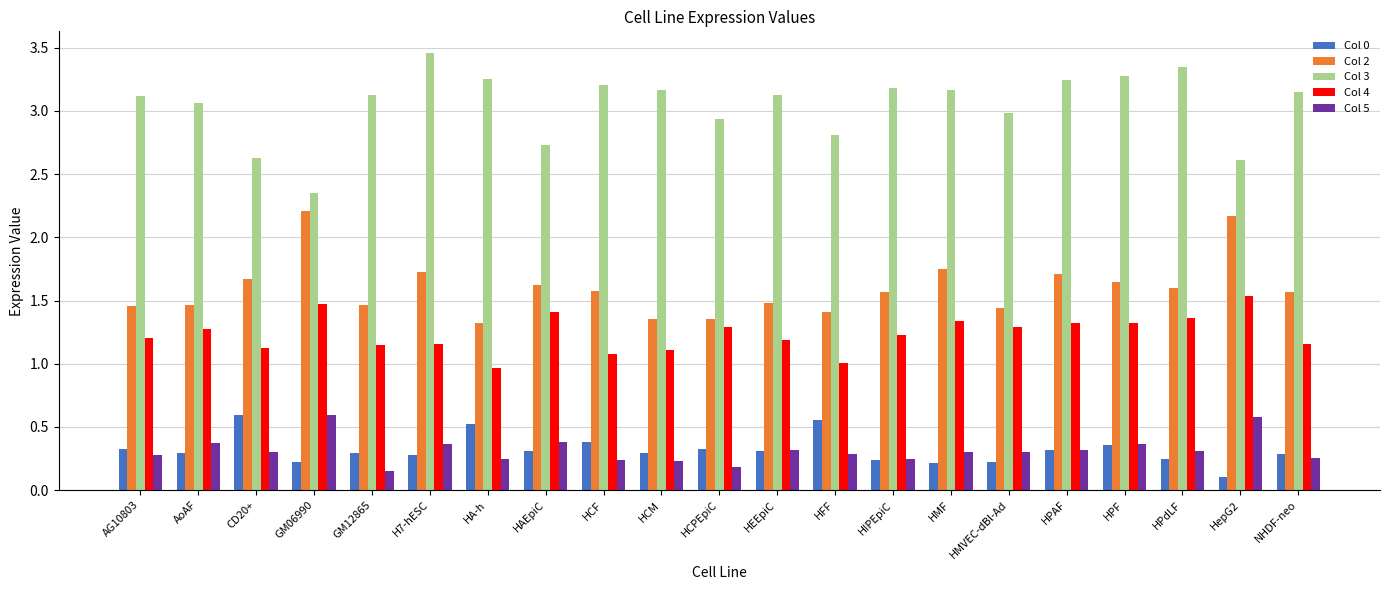

The Col 5 series shows 0.3 at HMVEC-dBl-Ad. True or false?

True